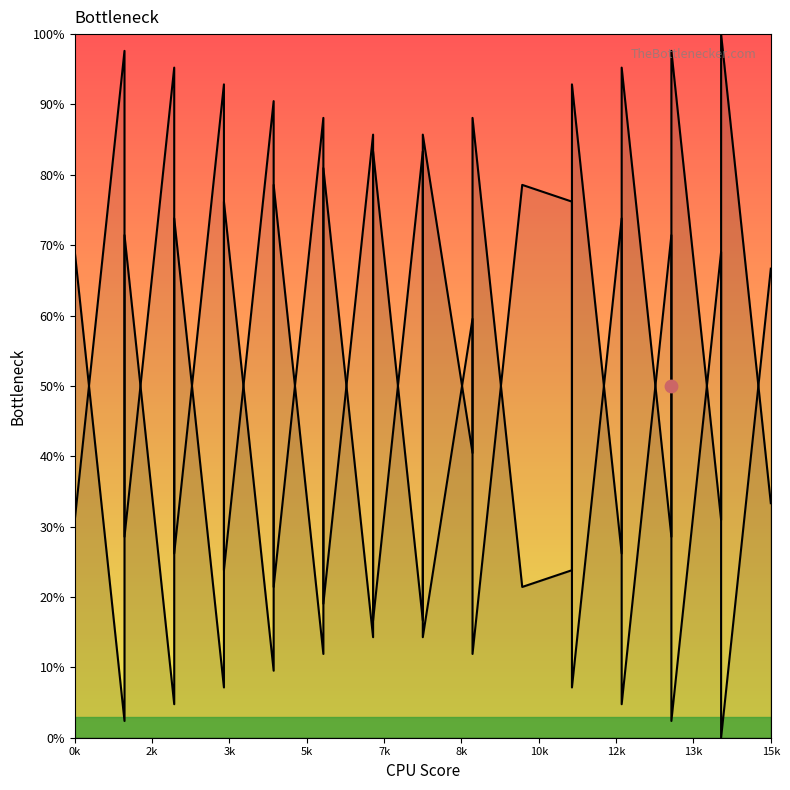

Between 10 and 12, which is larger?

12